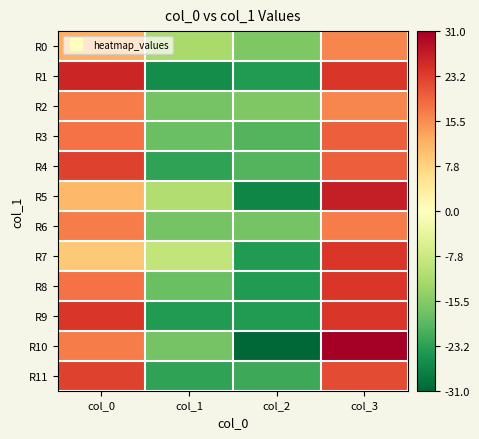

Reading left to right, what are all the values shown in this chart?

R0: col_0=12	col_1=-12	col_2=-16	col_3=16
R1: col_0=26	col_1=-26	col_2=-24	col_3=24
R2: col_0=17	col_1=-17	col_2=-16	col_3=16
R3: col_0=18	col_1=-18	col_2=-20	col_3=20
R4: col_0=23	col_1=-23	col_2=-20	col_3=20
R5: col_0=11	col_1=-11	col_2=-27	col_3=27
R6: col_0=17	col_1=-17	col_2=-17	col_3=17
R7: col_0=9	col_1=-9	col_2=-24	col_3=24
R8: col_0=18	col_1=-18	col_2=-24	col_3=24
R9: col_0=24	col_1=-24	col_2=-24	col_3=24
R10: col_0=17	col_1=-17	col_2=-31	col_3=31
R11: col_0=23	col_1=-23	col_2=-22	col_3=22